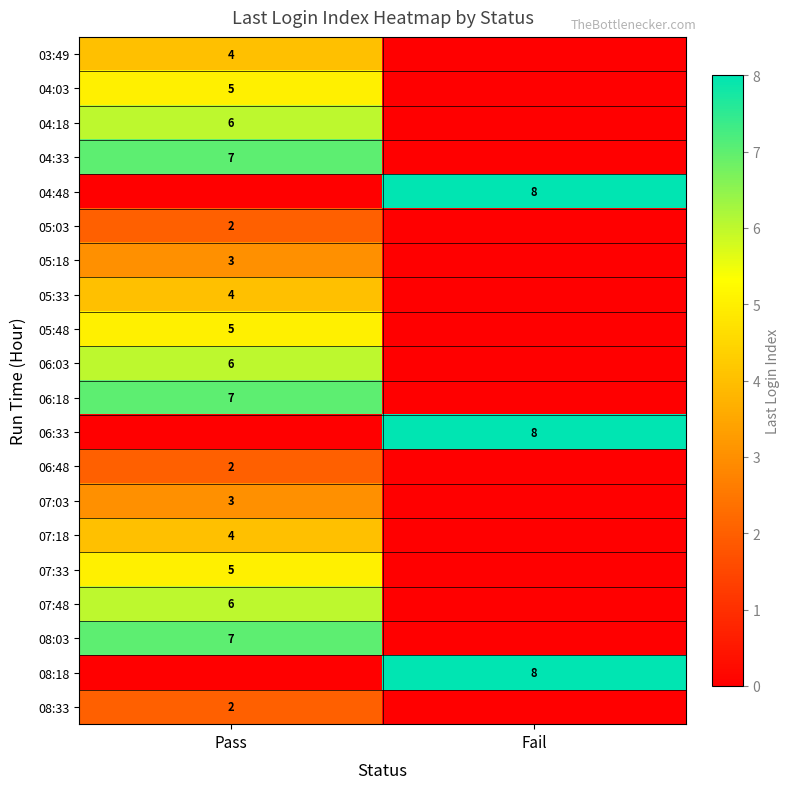

True or false: 05:33 has a value of 1 at Pass.

False